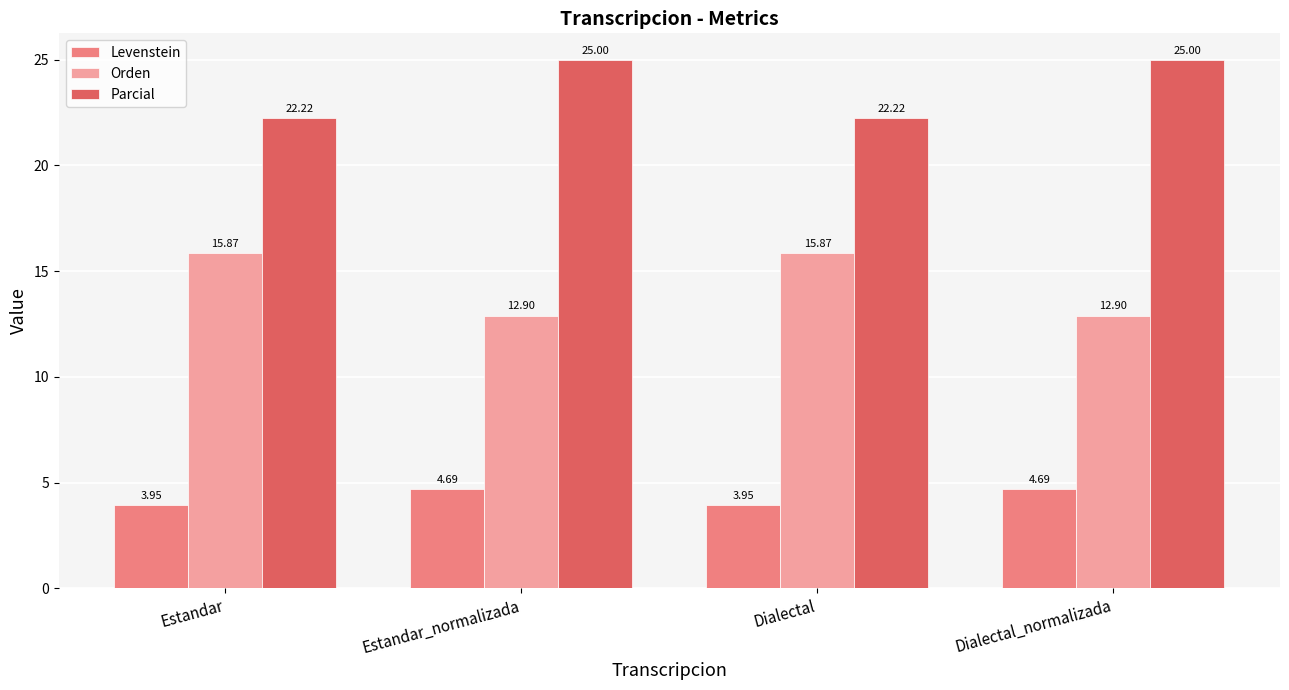

Is it true that Parcial equals 25.0 at Dialectal_normalizada?

True